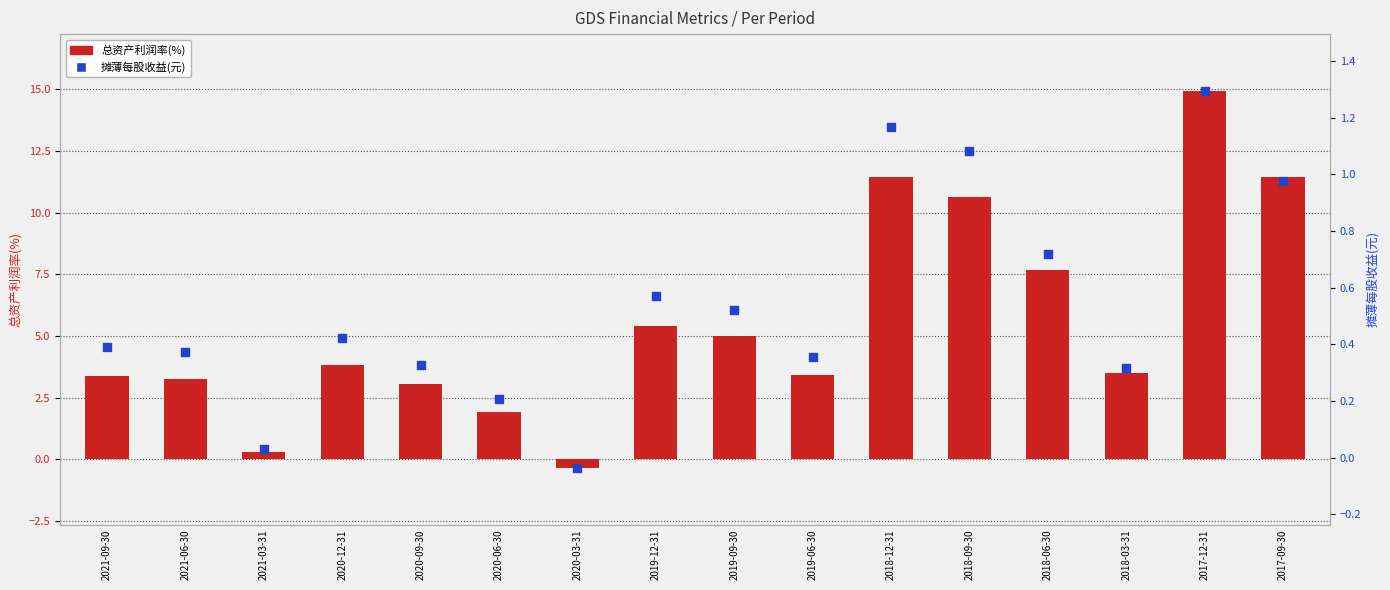

Which series reaches the maximum Y coordinate?

总资产利润率(%)